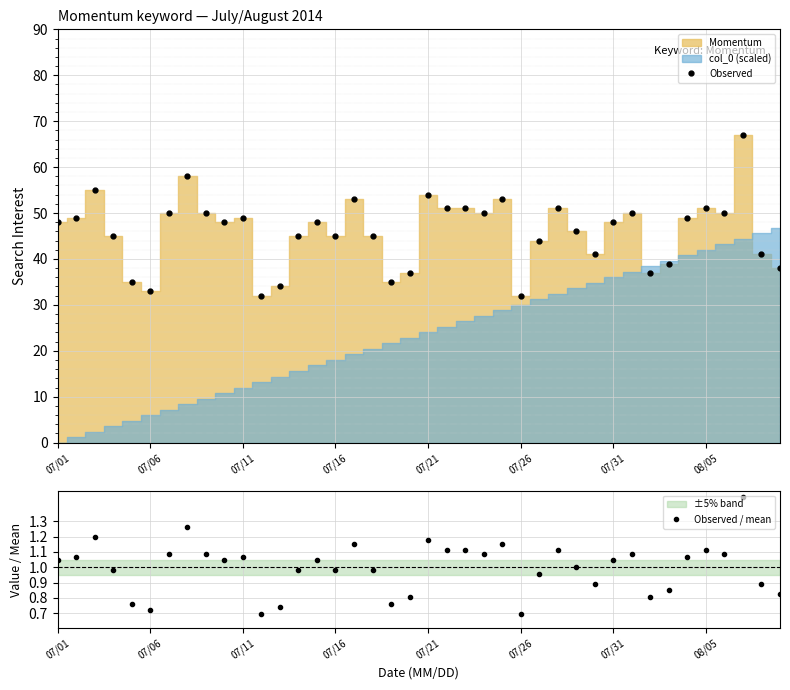

The value of Observed / mean at 19 is 1.2. True or false?

False